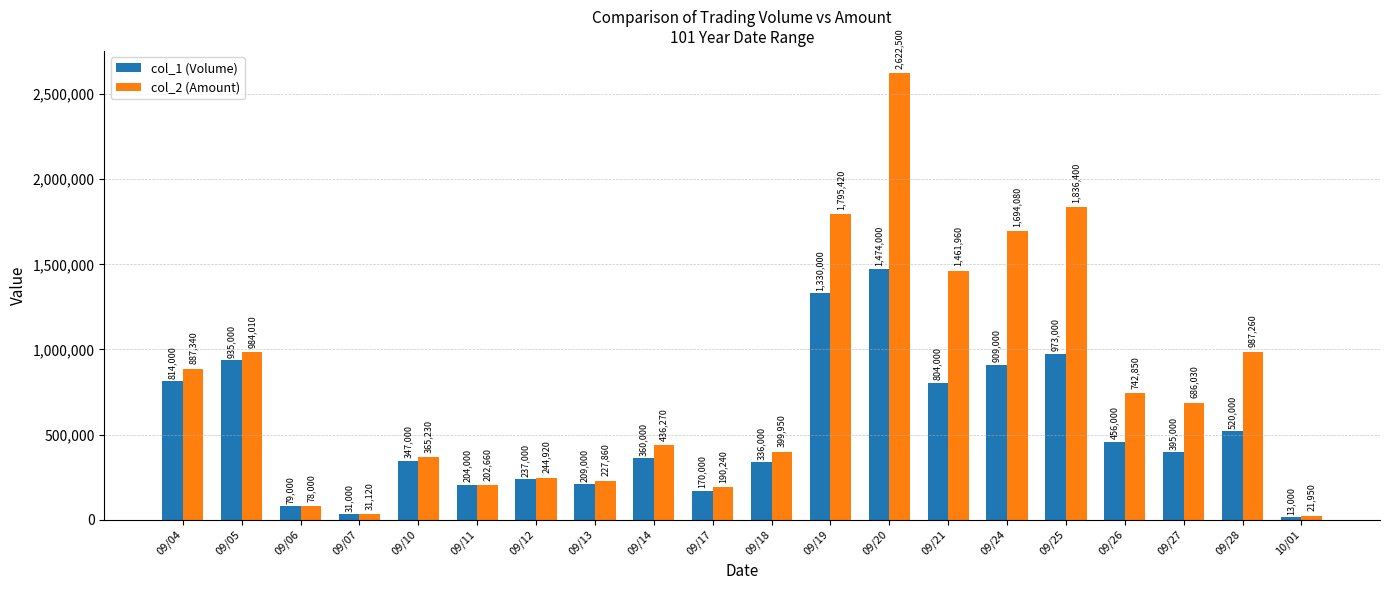

What is the difference between the maximum and minimum values in the col_2 (Amount) series?

2600550